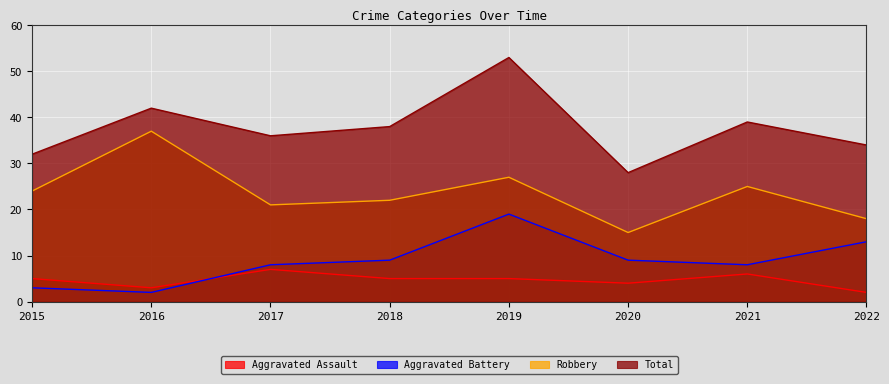

Reading left to right, transcribe all the data shown in this chart.

Aggravated Assault: 5	3	7	5	5	4	6	2
Aggravated Battery: 3	2	8	9	19	9	8	13
Robbery: 24	37	21	22	27	15	25	18
Total: 32	42	36	38	53	28	39	34